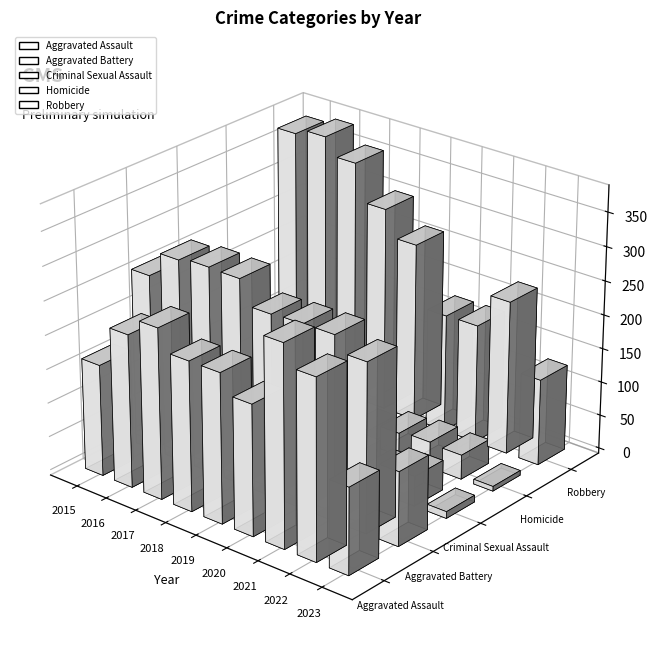

Between 2021 and 2017, which is larger?

2021